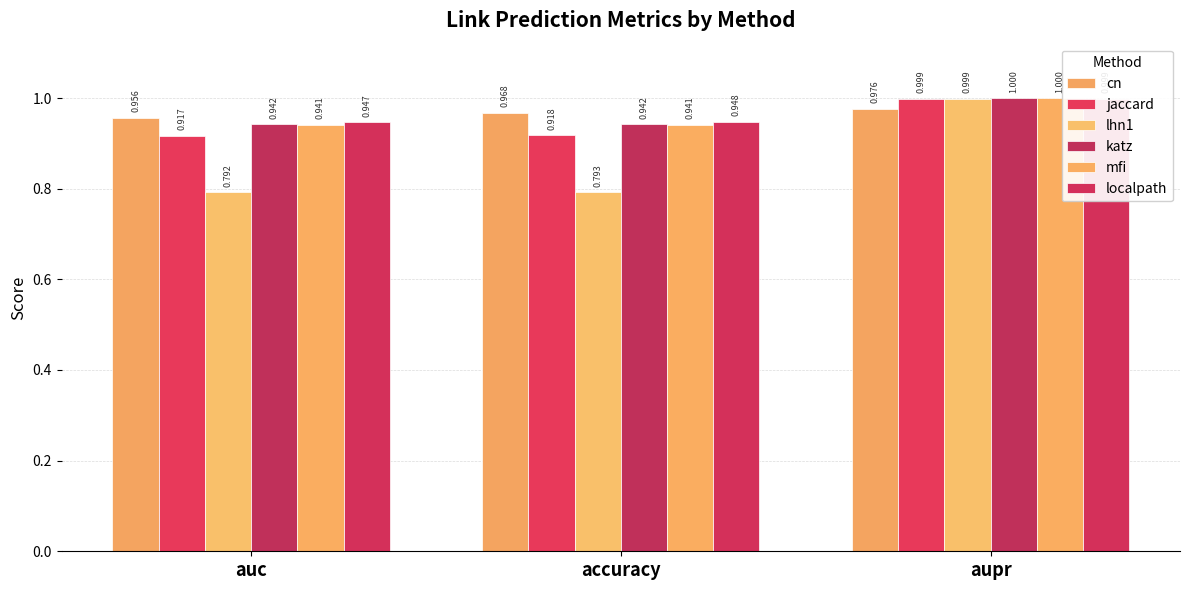

At accuracy, list the series in order from smallest to largest.

lhn1, jaccard, mfi, katz, localpath, cn